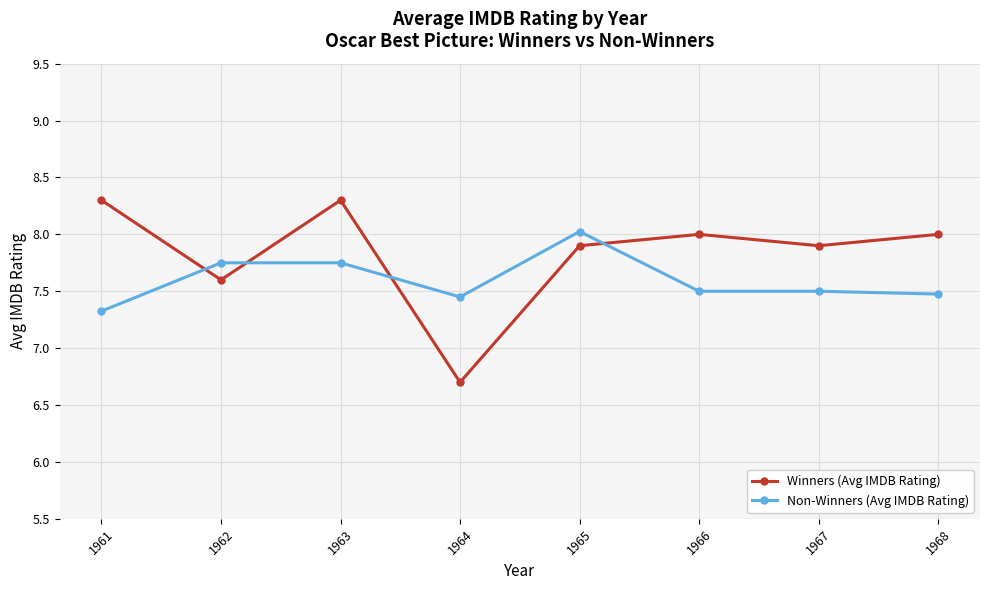

Which series has the widest spread of values?

Winners (Avg IMDB Rating)